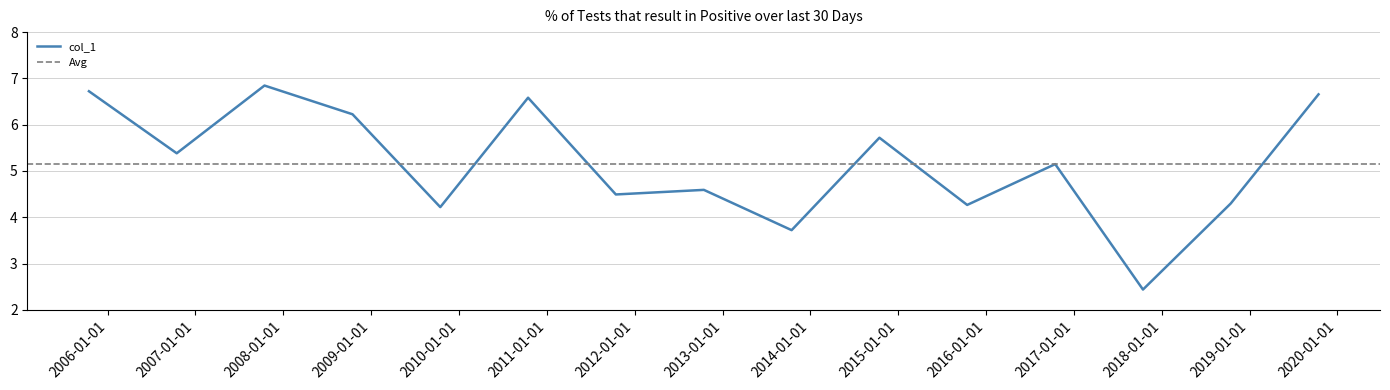

Does the chart display data point markers on the line(s)?

No